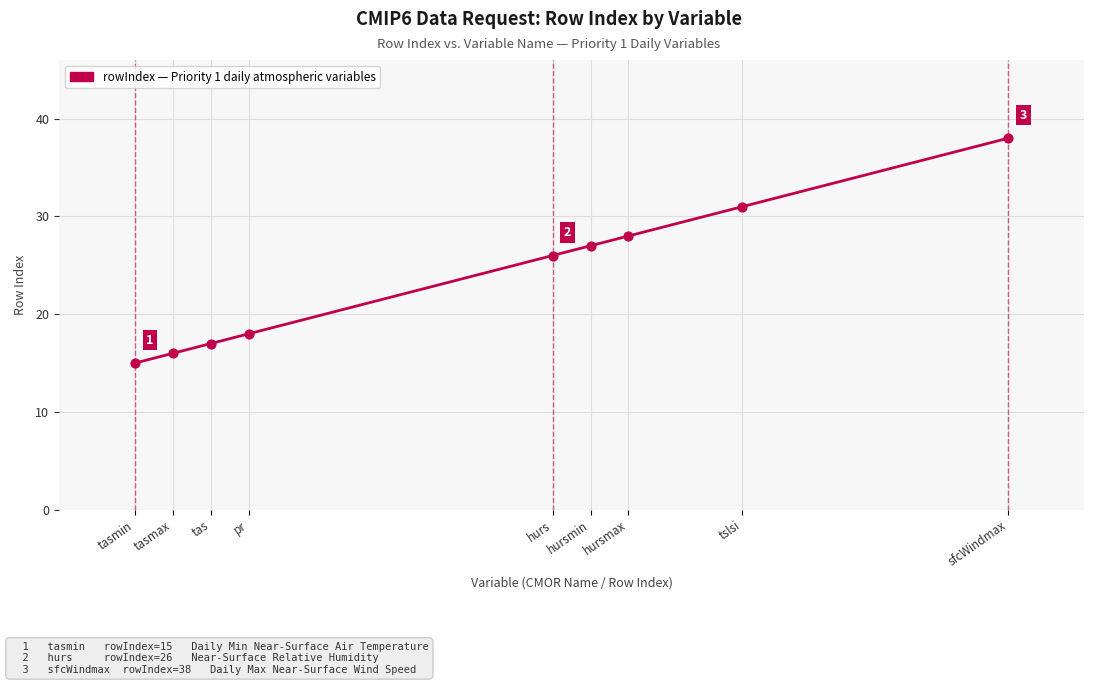

What is the change in value from tasmin to tas?

+2